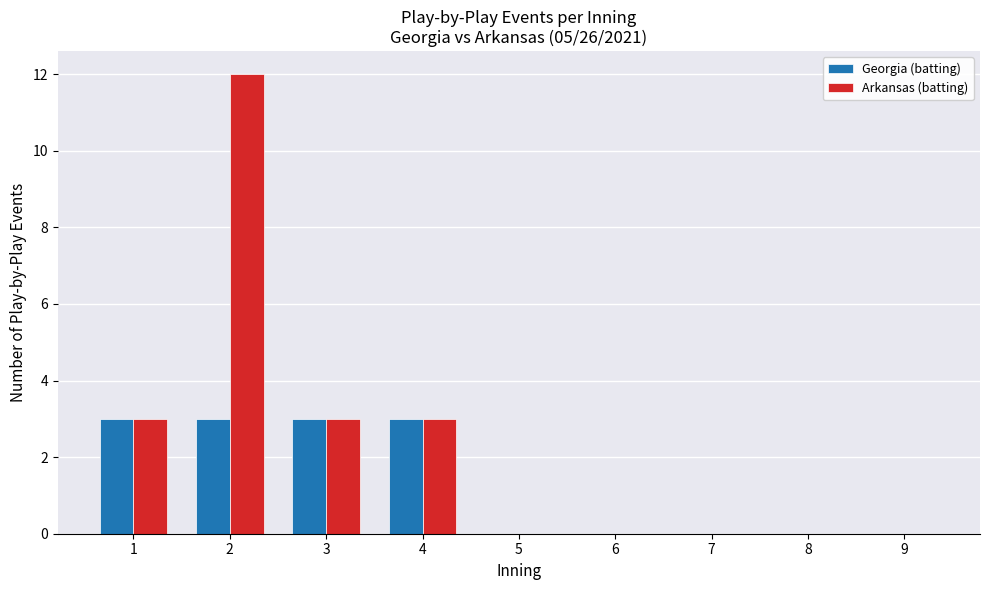

The value of Georgia (batting) at 7 is 0. True or false?

True